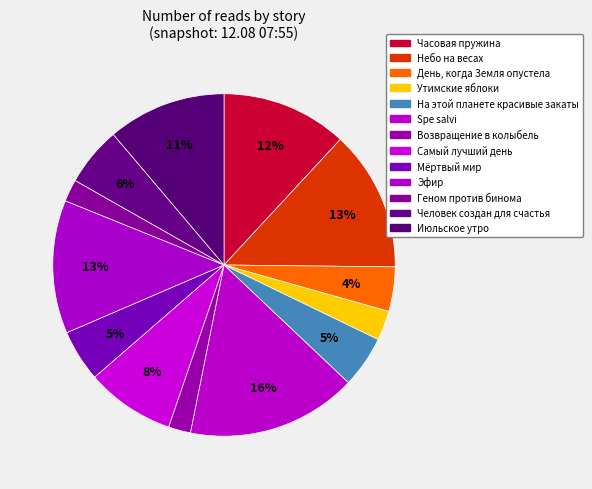

True or false: Человек создан для счастья accounts for 1% of the total.

False